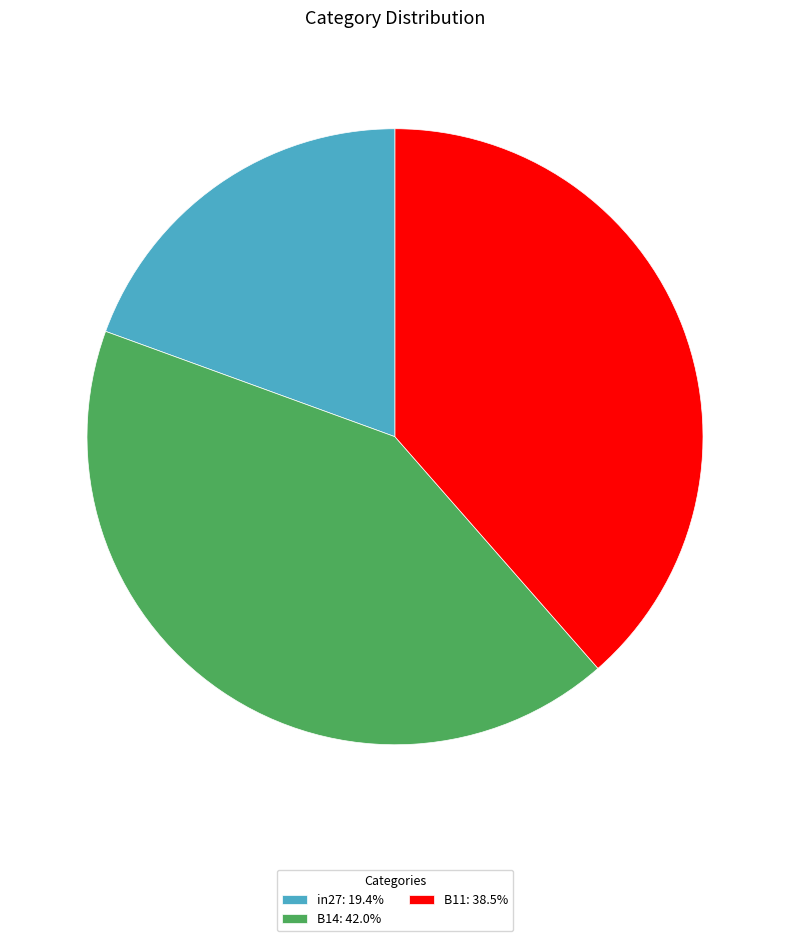

Is there any slice that represents more than half of the pie?

No